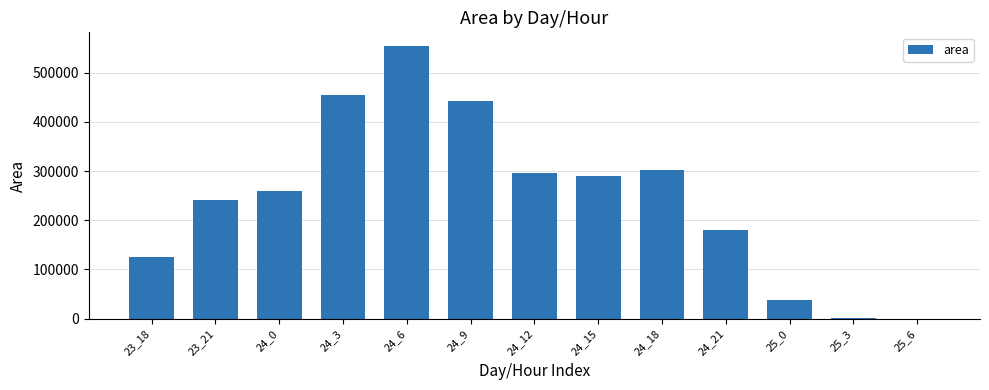

The chart shows a value of 0 at 25_6. True or false?

True